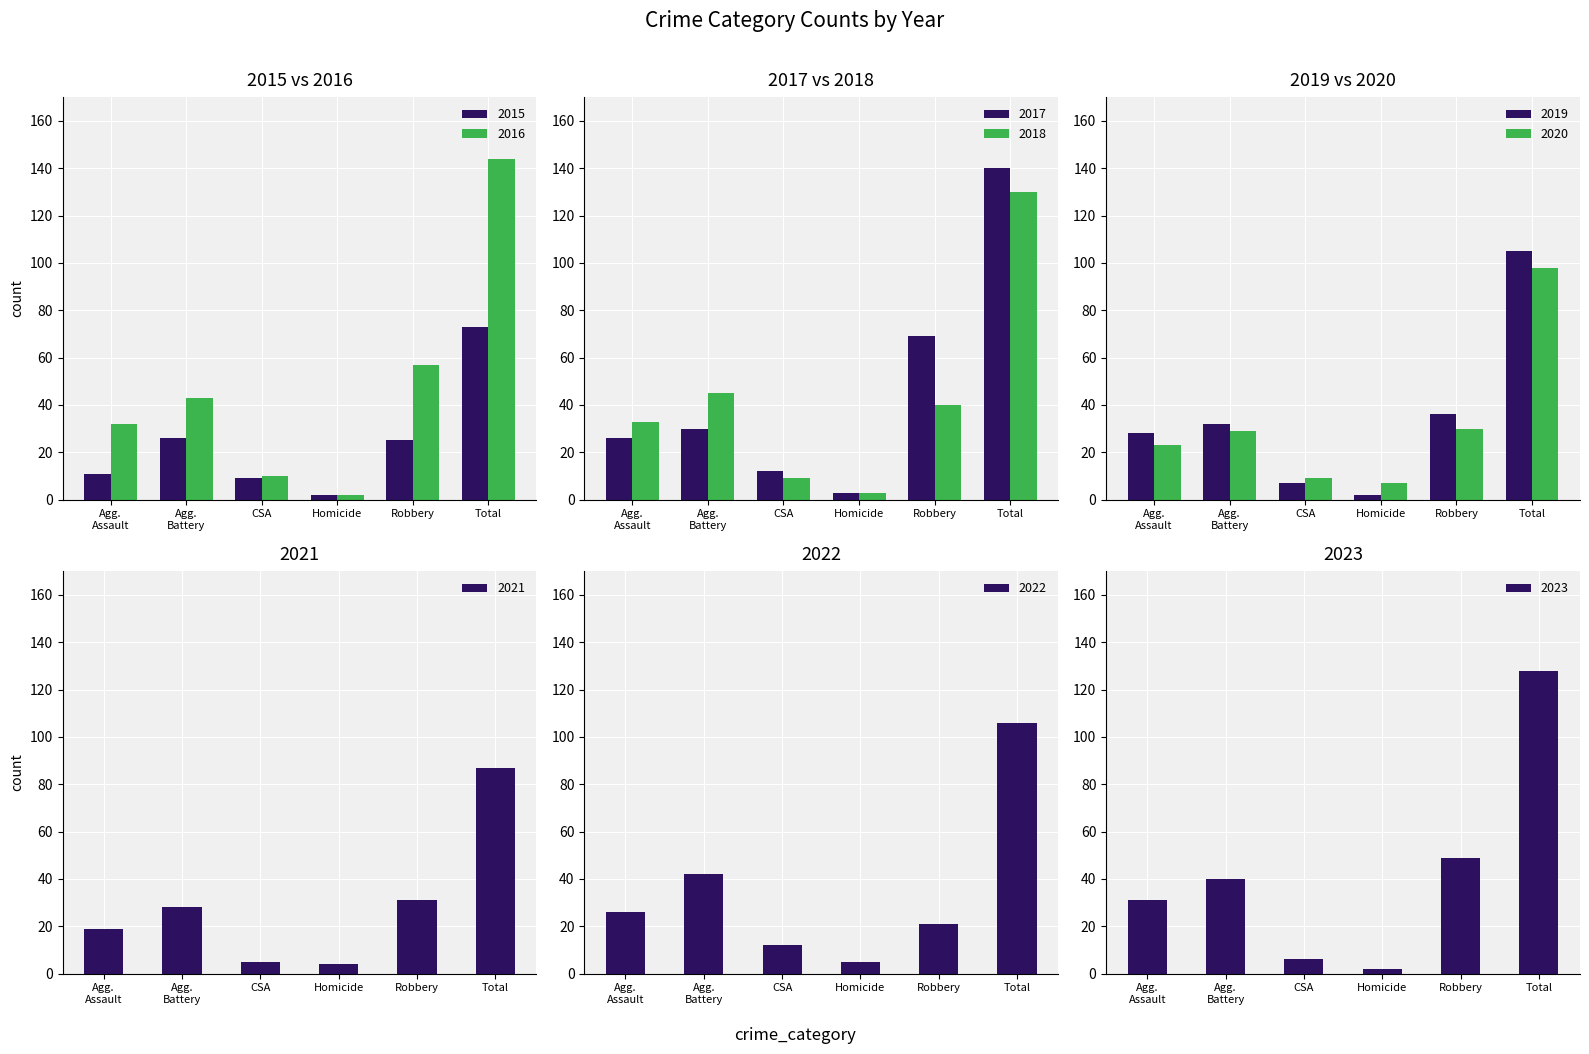

What is the minimum value for 2018?

3